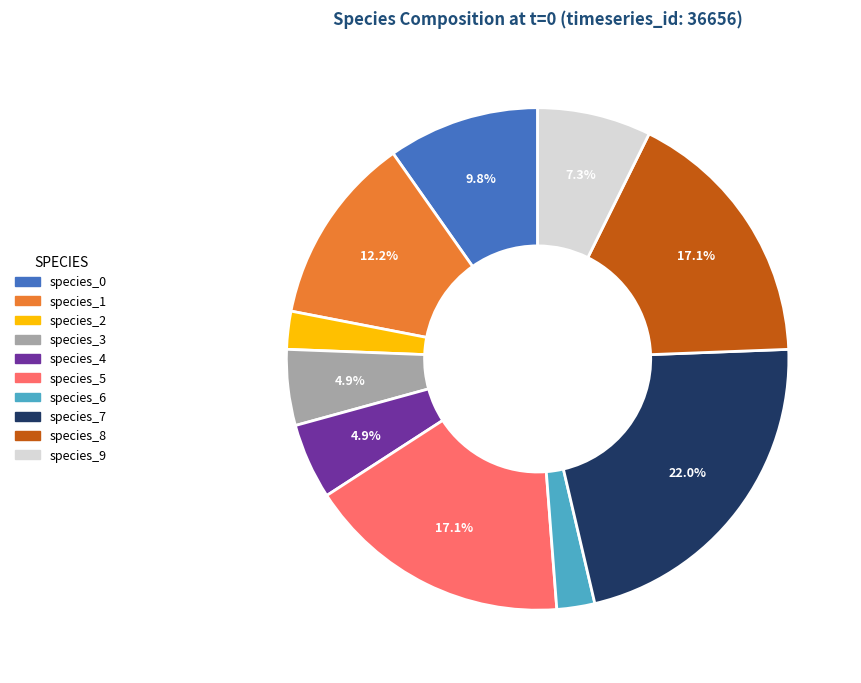

To the nearest percent, what portion does species_3 represent?

5%